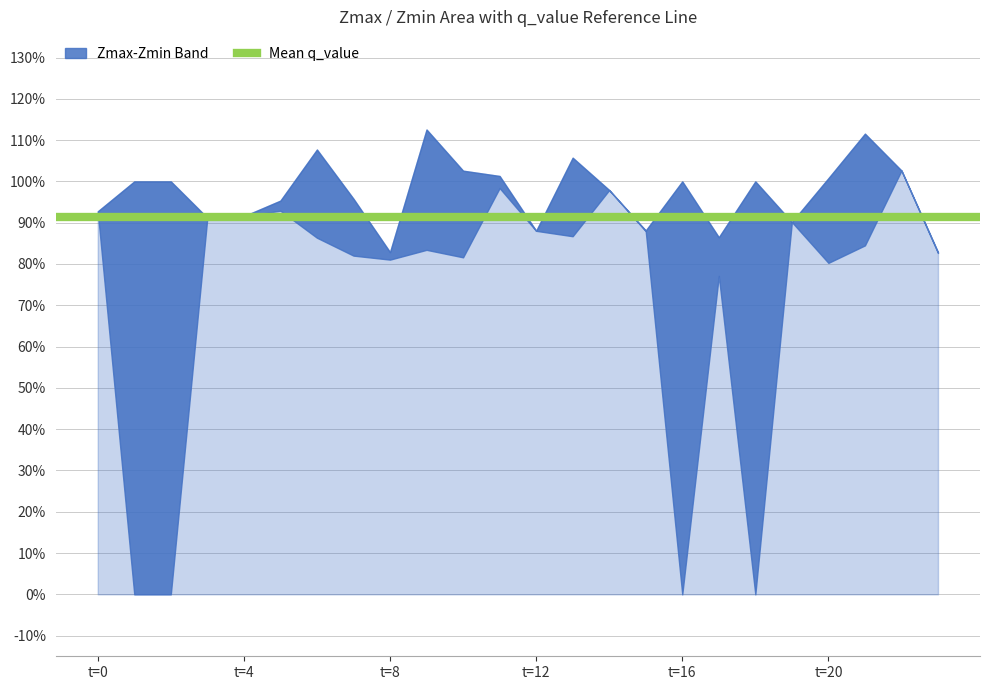

True or false: Zmax has a value of 1.5 at 12.0.

False